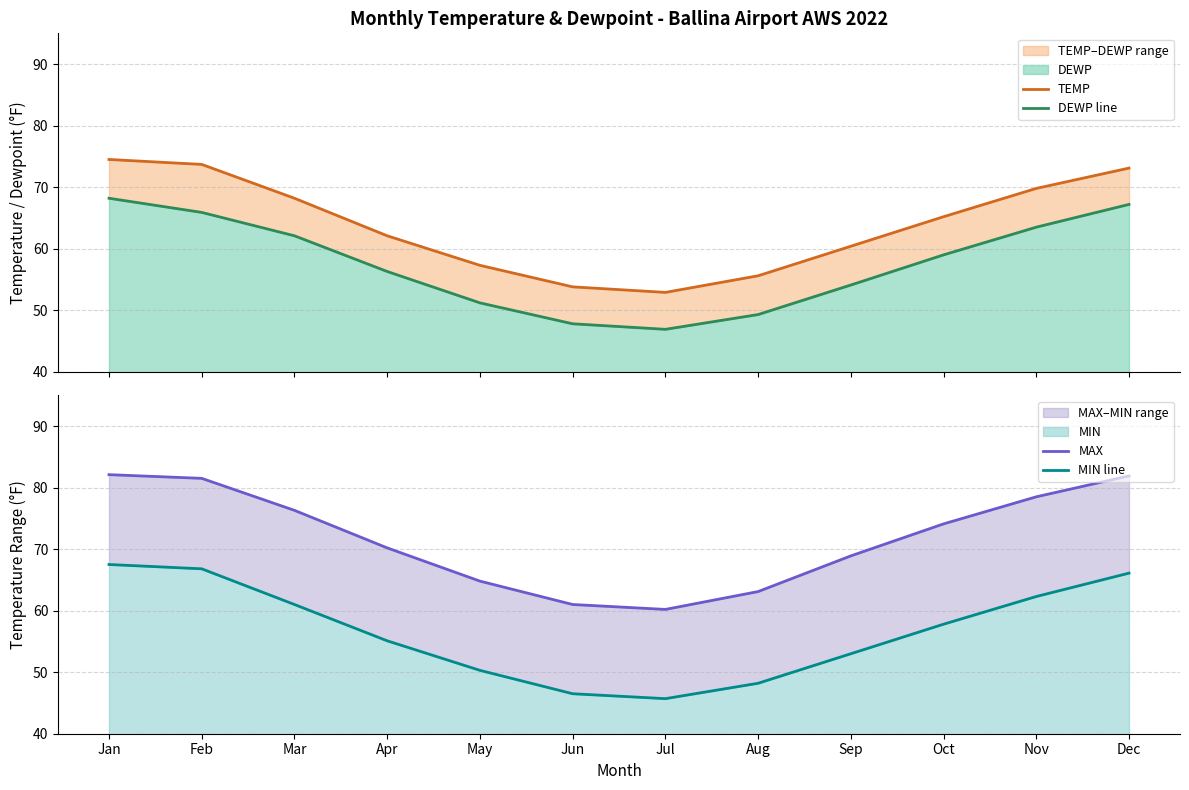

How many distinct data groups are displayed?

4